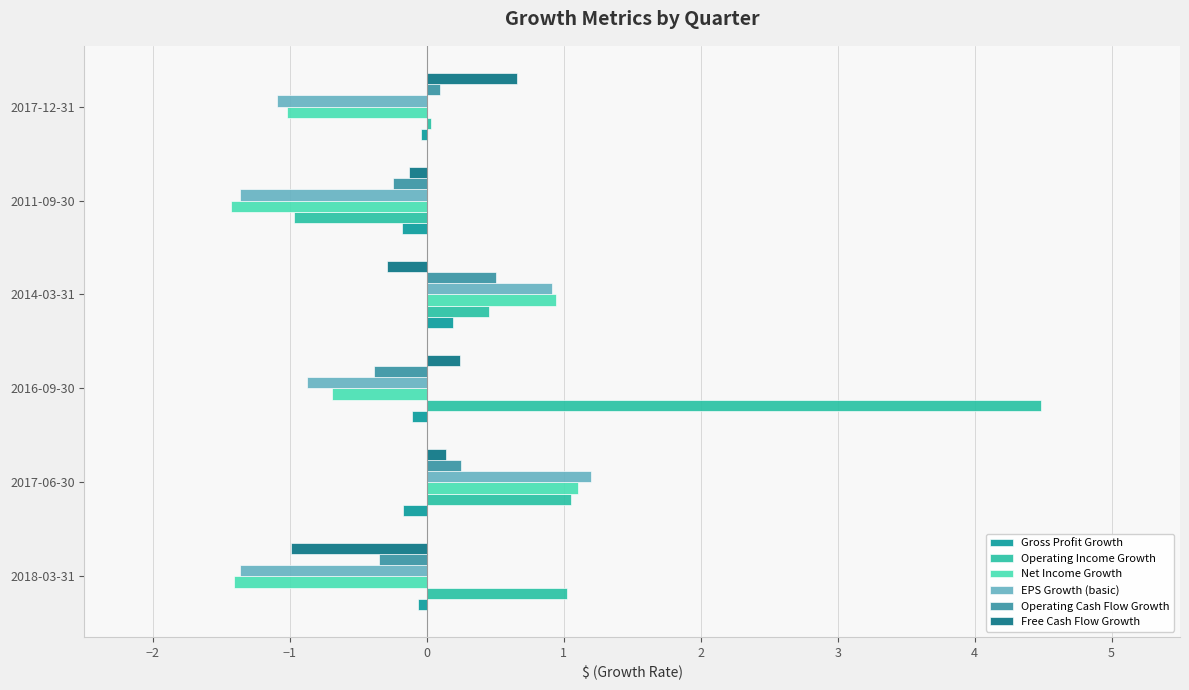

Which series has the largest range (max minus min)?

Operating Income Growth